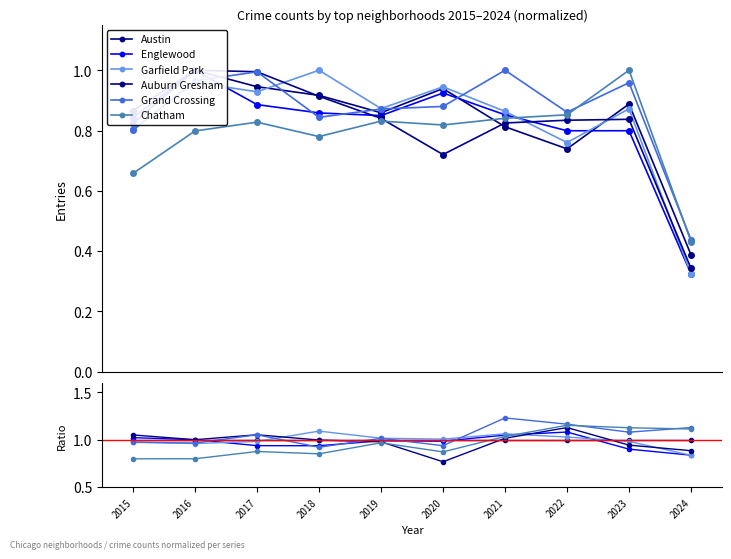

True or false: Auburn Gresham has a value of 0.3 at 2019.

False